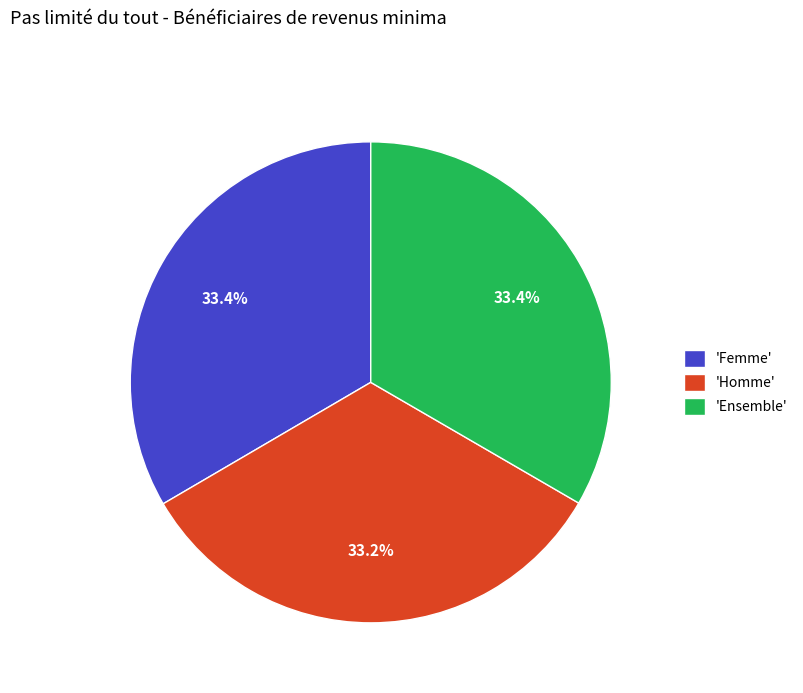

Approximately how many times larger is the value at 'Ensemble' compared to 'Femme'?

1.0